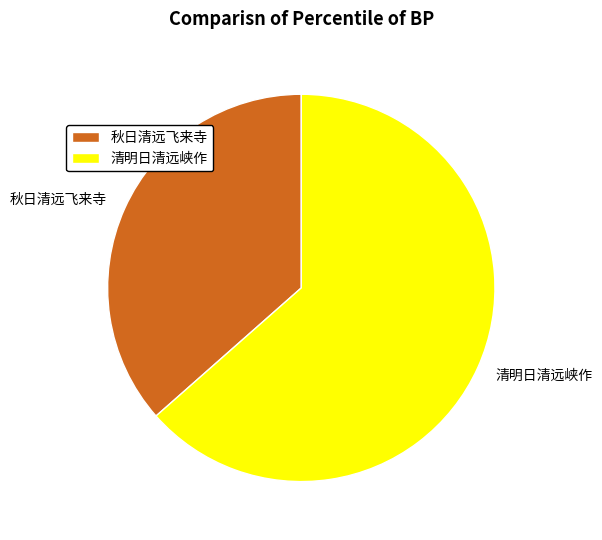

Which category has the biggest portion of the pie?

清明日清远峡作